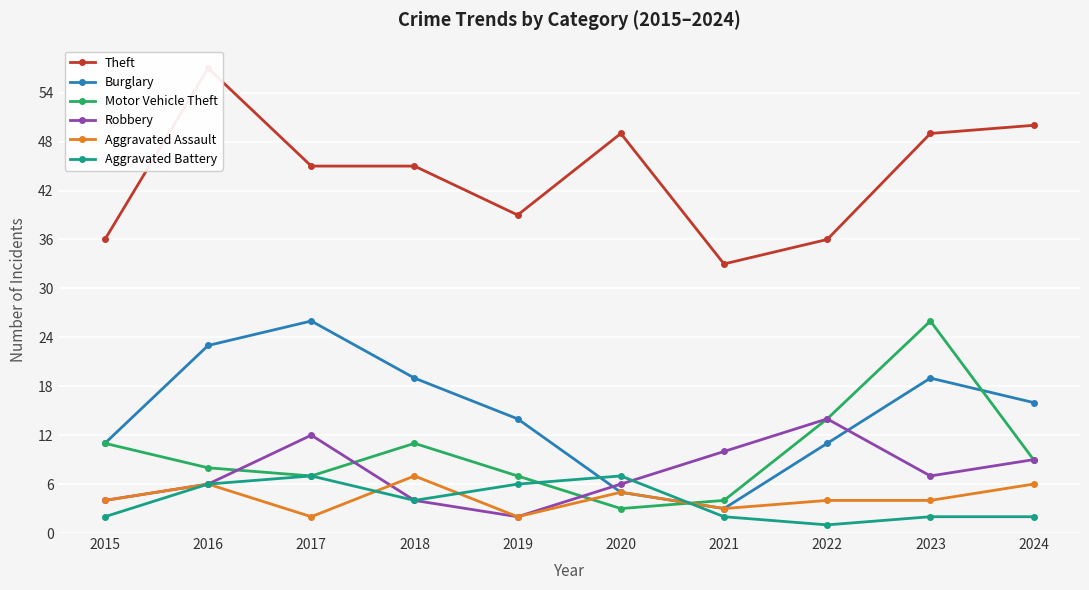

What is the total value across all series at 2023?

107